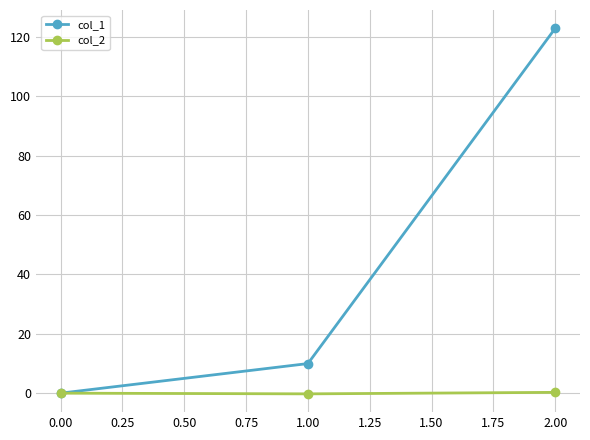

Which series has the widest spread of values?

col_1